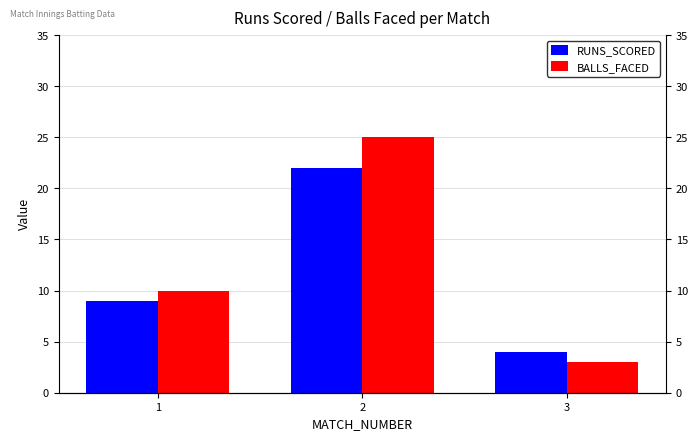

What are all the series names shown in the legend?

RUNS_SCORED, BALLS_FACED